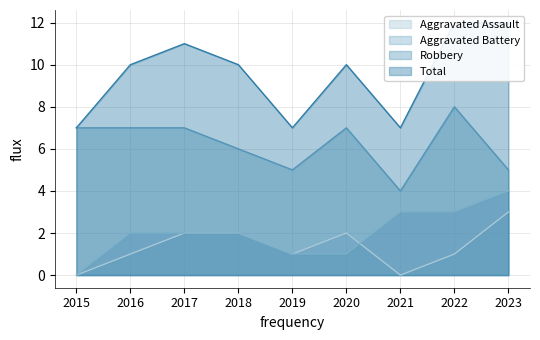

Reading left to right, what are all the values shown in this chart?

Aggravated Assault: 2015=0	2016=1	2017=2	2018=2	2019=1	2020=2	2021=0	2022=1	2023=3
Aggravated Battery: 2015=0	2016=2	2017=2	2018=2	2019=1	2020=1	2021=3	2022=3	2023=4
Robbery: 2015=7	2016=7	2017=7	2018=6	2019=5	2020=7	2021=4	2022=8	2023=5
Total: 2015=7	2016=10	2017=11	2018=10	2019=7	2020=10	2021=7	2022=12	2023=12